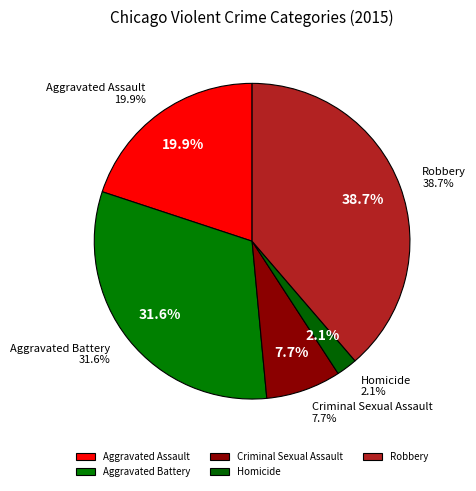

True or false: Aggravated Battery accounts for 32% of the total.

True